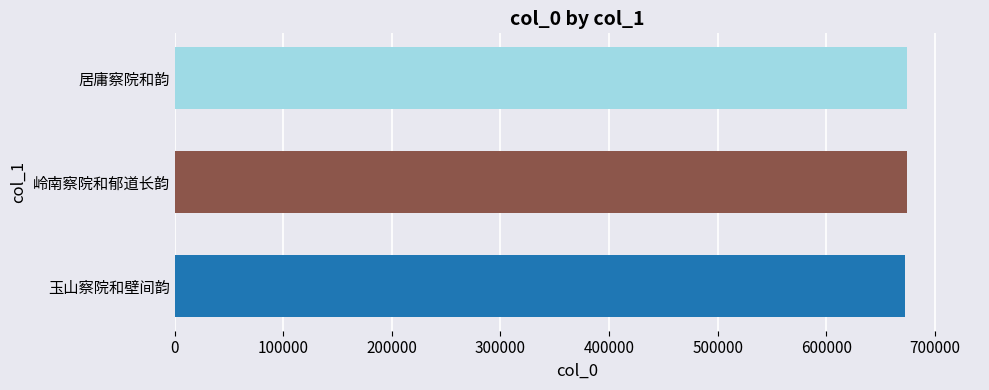

Approximately how many times larger is the value at 岭南察院和郁道长韵 compared to 居庸察院和韵?

1.0